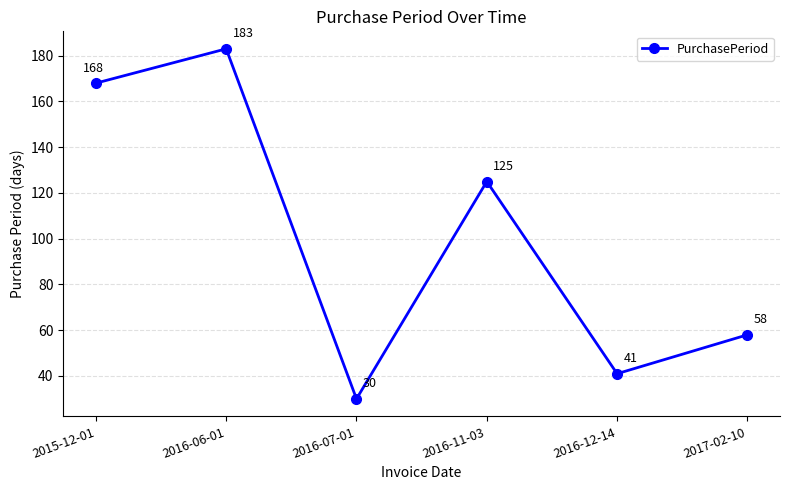

Reading left to right, what are all the values shown in this chart?

168	183	30	125	41	58